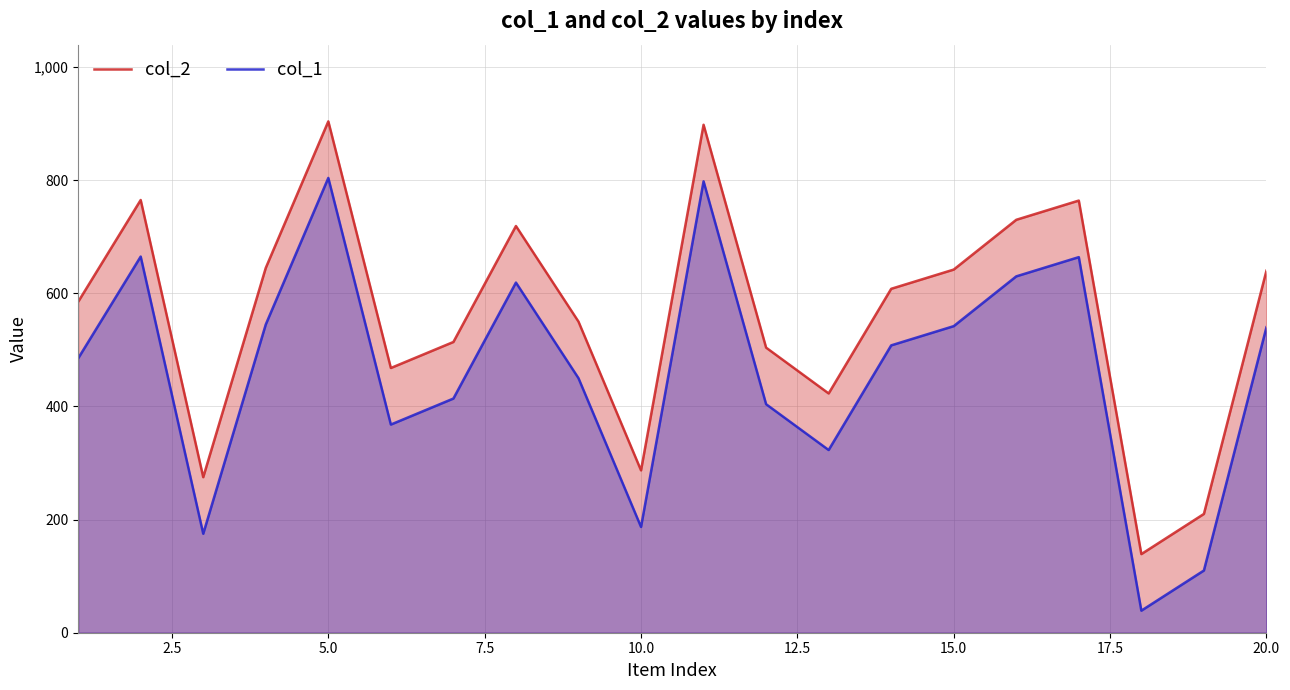

True or false: col_2 and col_1 intersect in this chart.

False